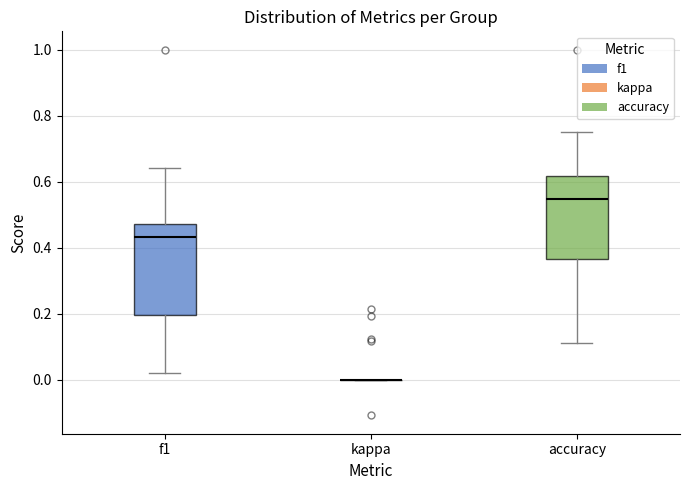

Reading left to right, read every box against the y-axis: the position of its median line, the range the box covers, and the ends of its whiskers. The values are not printed on the chart, so give them approximately, as read against the axis.

f1: median 0.44, box 0.20 to 0.48, whiskers 0.02 to 0.64
kappa: box collapsed to a line at 0.00, whiskers 0.00 to 0.00
accuracy: median 0.54, box 0.36 to 0.62, whiskers 0.12 to 0.76